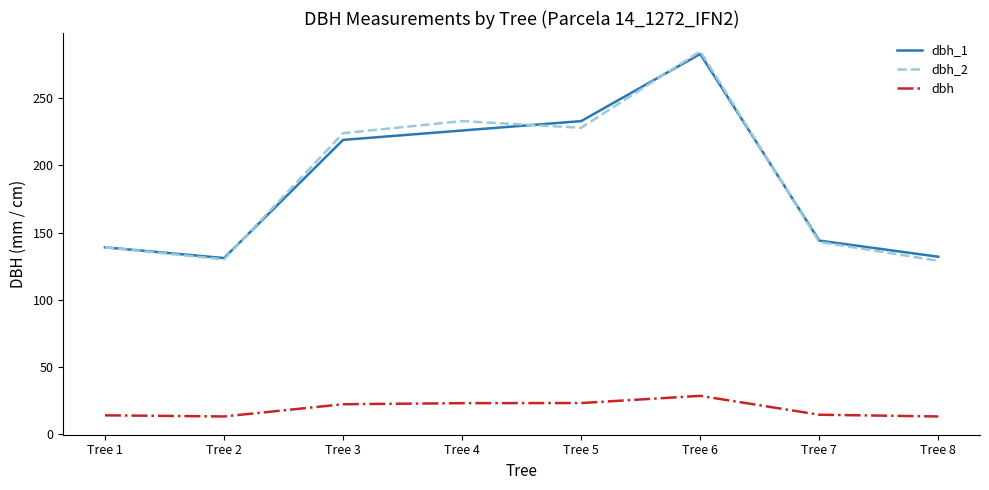

Is it true that dbh_2 equals 364.1 at Tree 3?

False